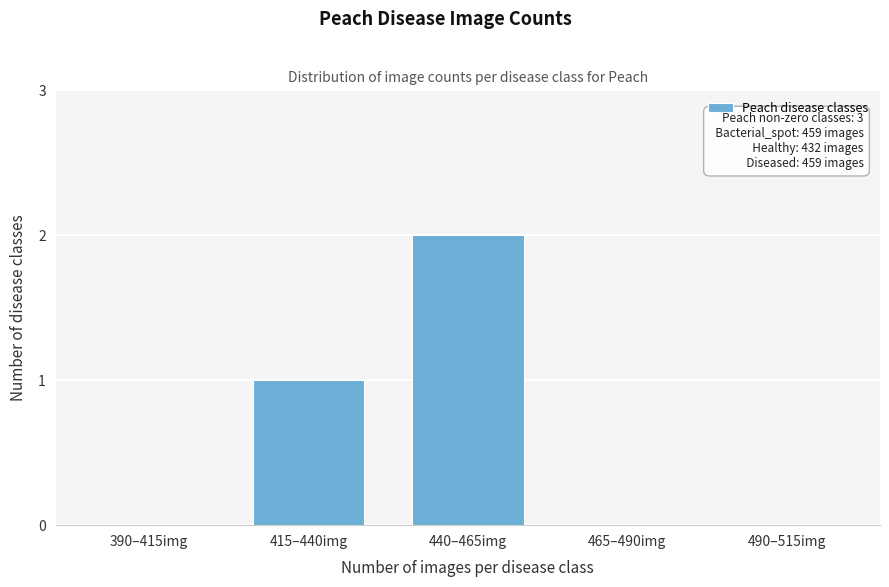

Reading left to right, list all the values displayed in this chart.

390–415img=0	415–440img=1	440–465img=2	465–490img=0	490–515img=0